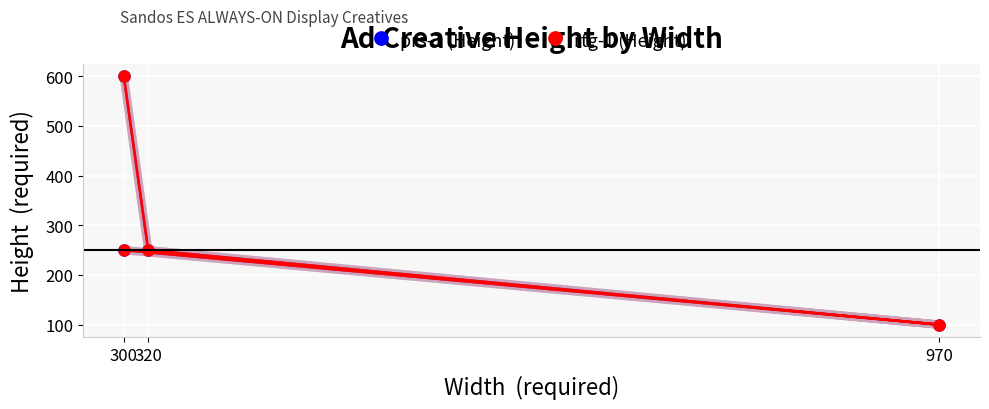

Is the value of prs-1 (Height) at 320 greater than the value of rtg-1 (Height) at 970?

Yes